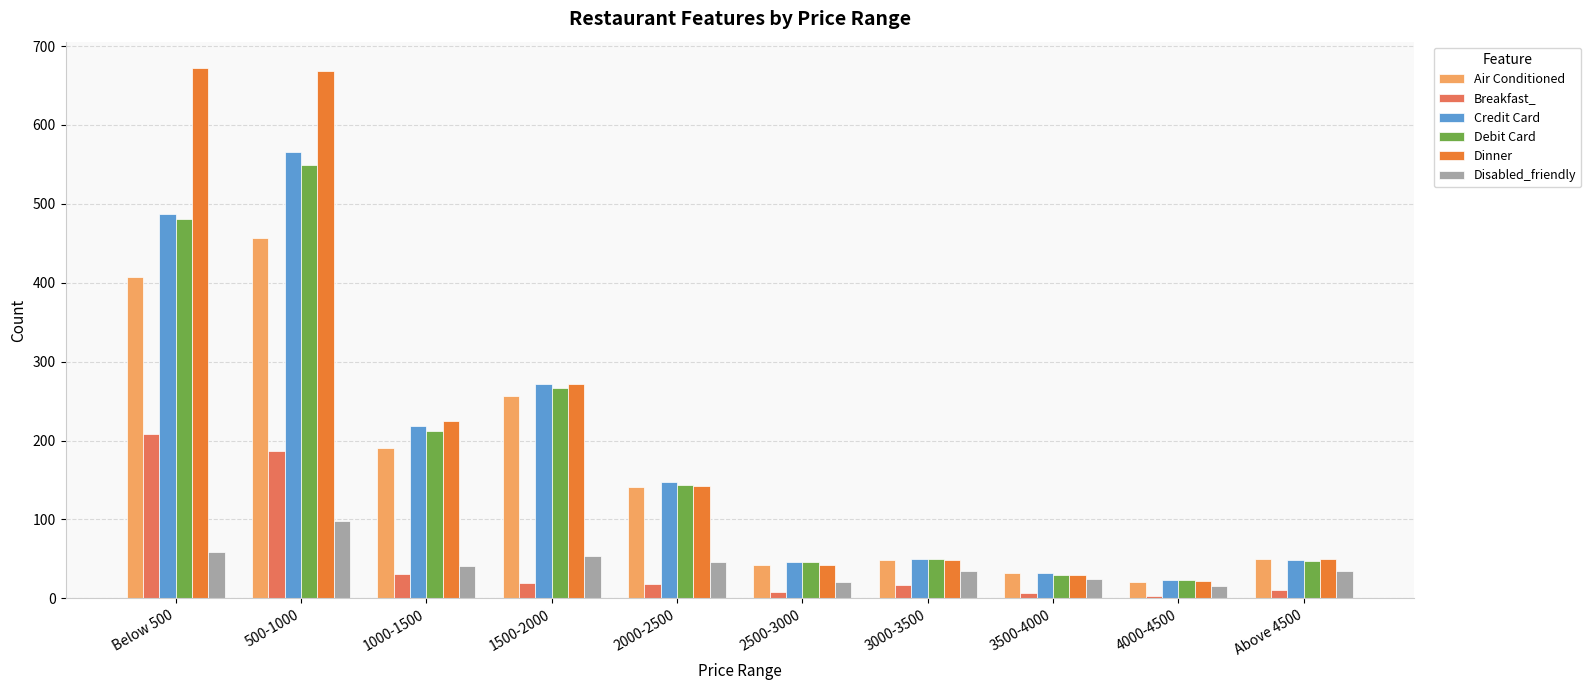

What is the sum of all Air Conditioned values?

1645